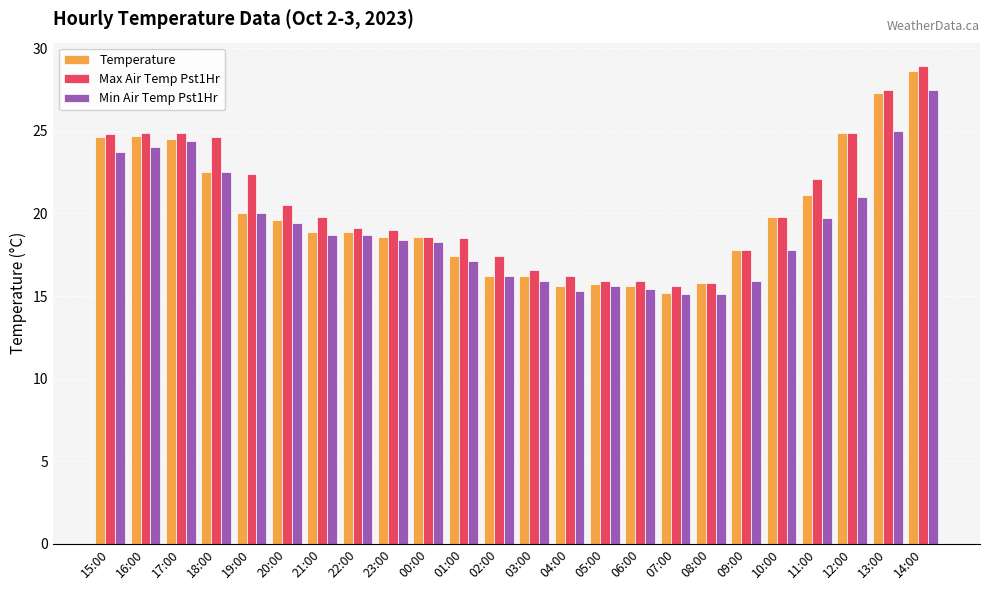

At which category is the sum across all series the highest?

14:00